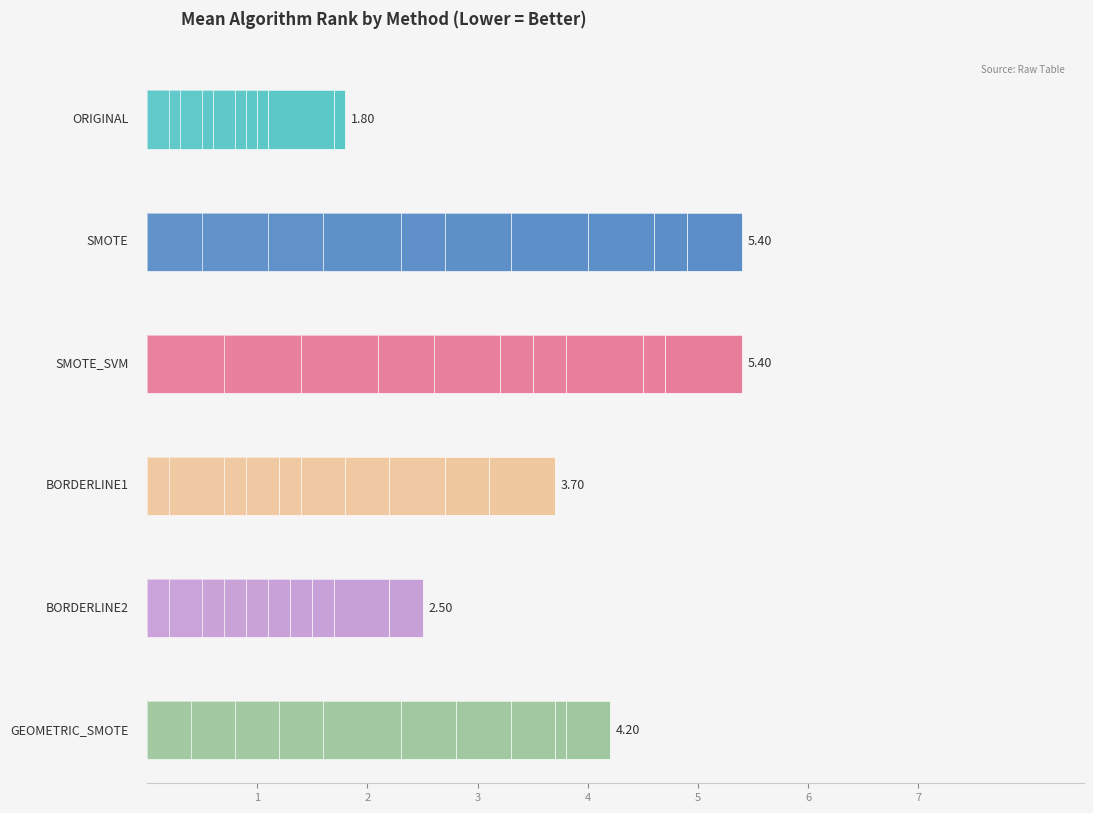

How many data points does each series have?

10